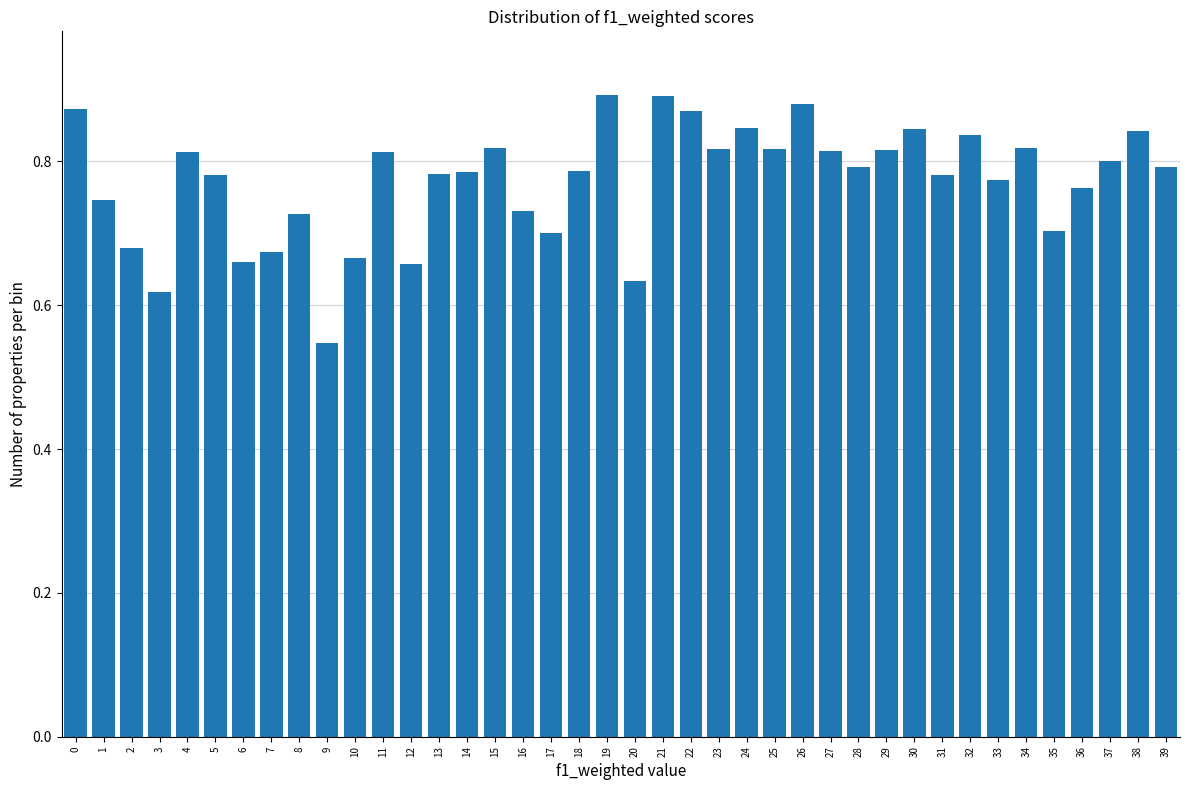

Between 35 and 31, which is larger?

31